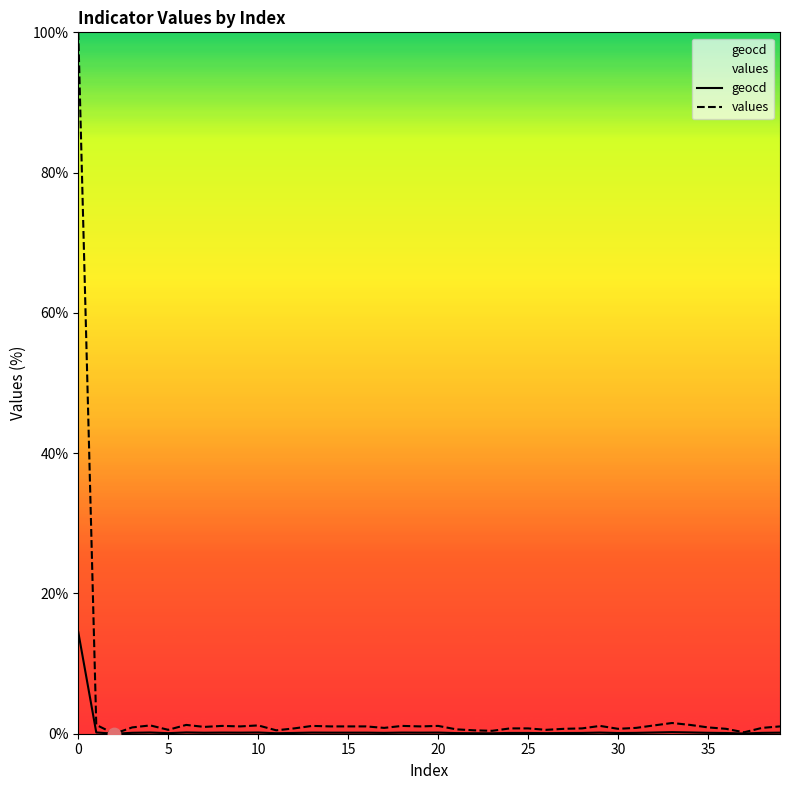

Which series has the largest Y range (max minus min)?

values